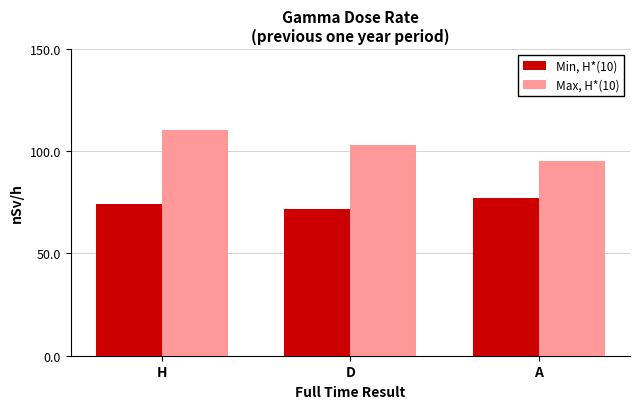

How many groups of bars are there?

3